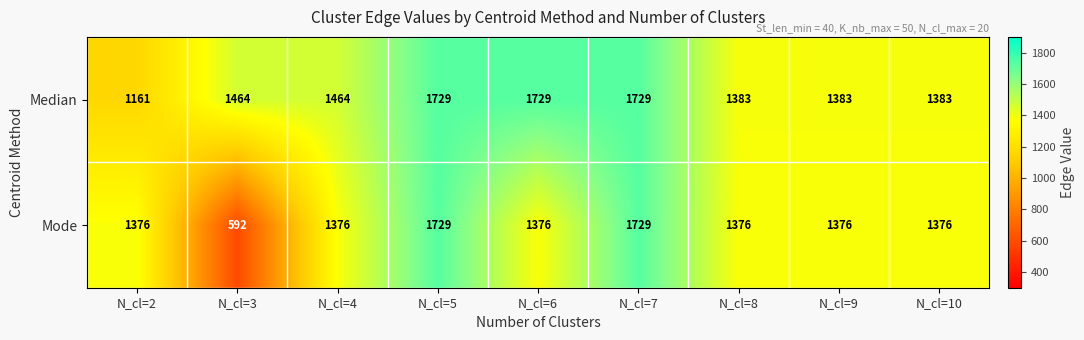

At how many categories does at least one series exceed 957?

9